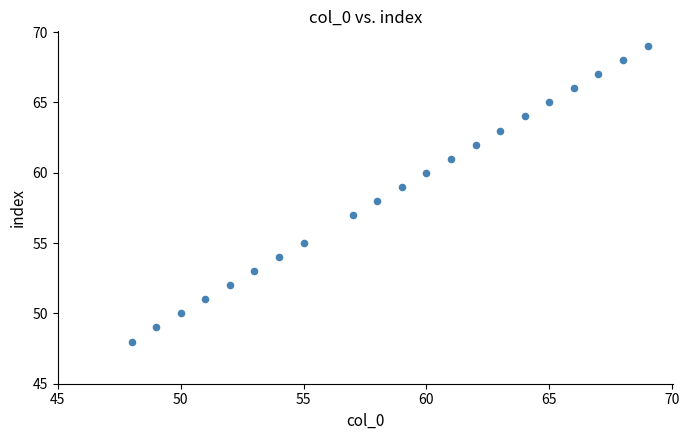

What is the range of Y values (max minus min)?

21